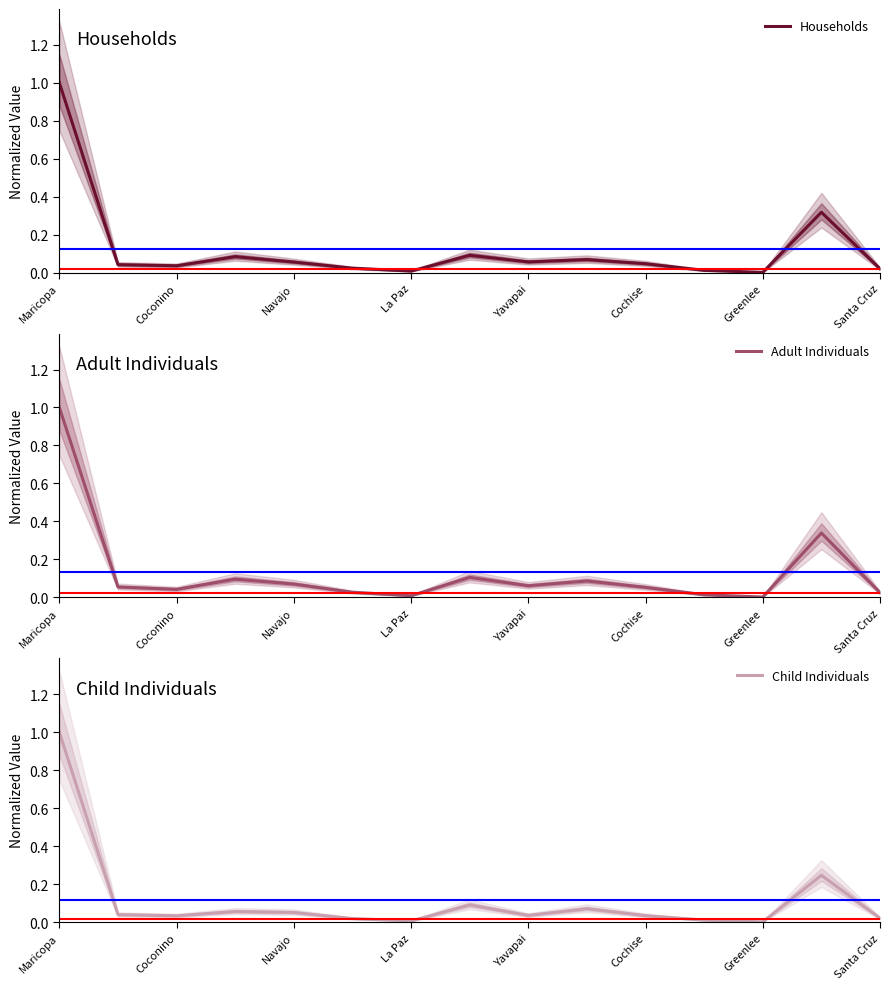

The value of Households at Yavapai is 0.0. True or false?

False